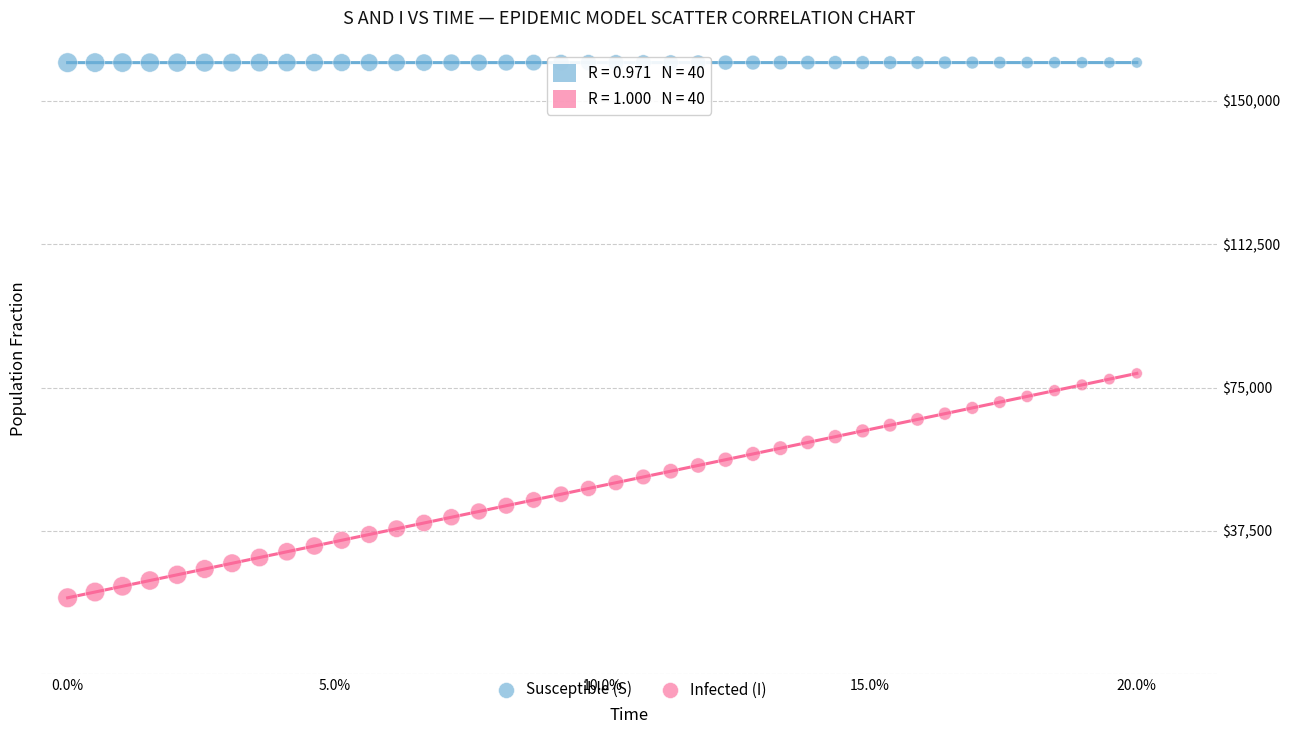

Which series has the widest spread of Y values?

Infected (I)